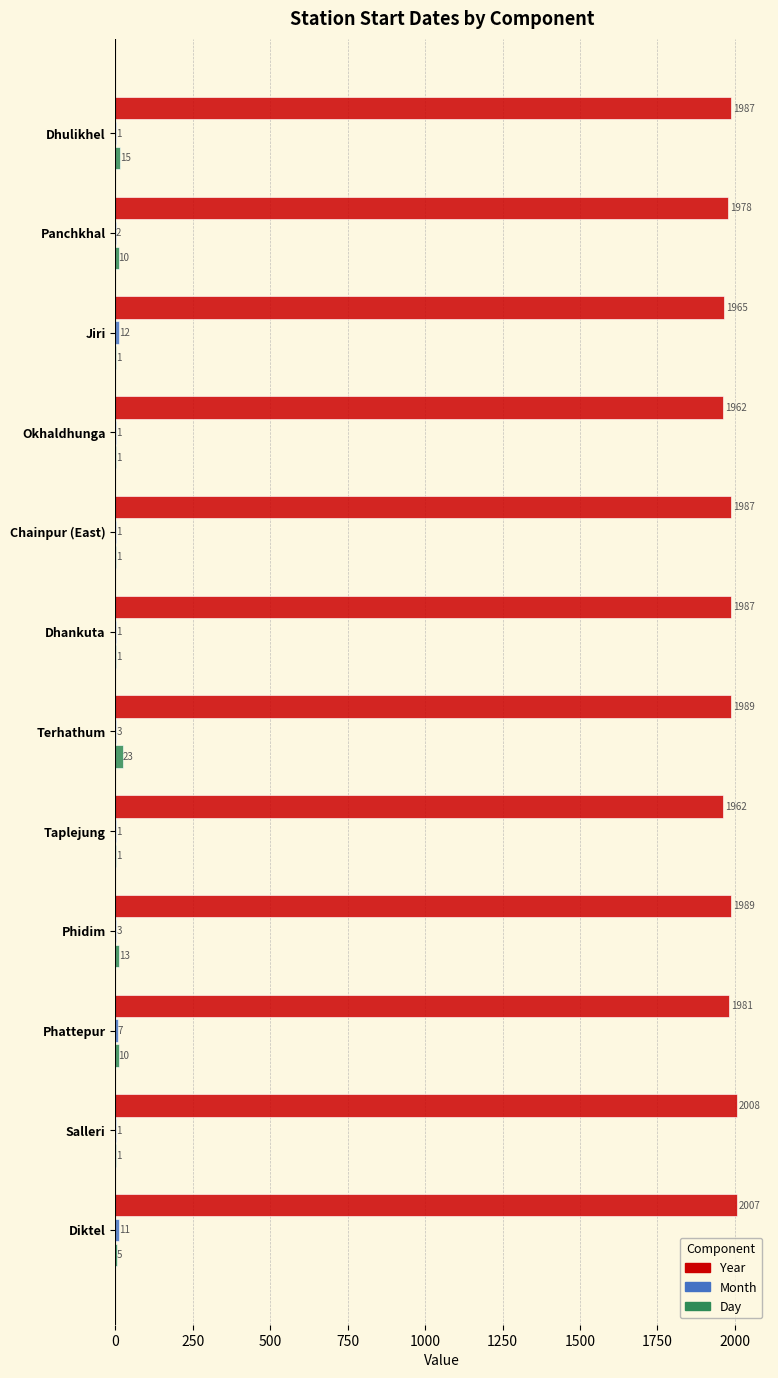

At which label does Day reach its peak?

Terhathum